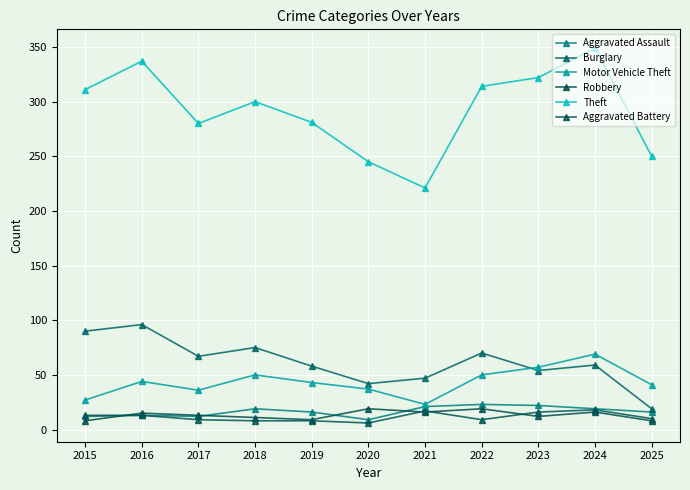

True or false: Aggravated Assault has a value of 13 at 2024.

False